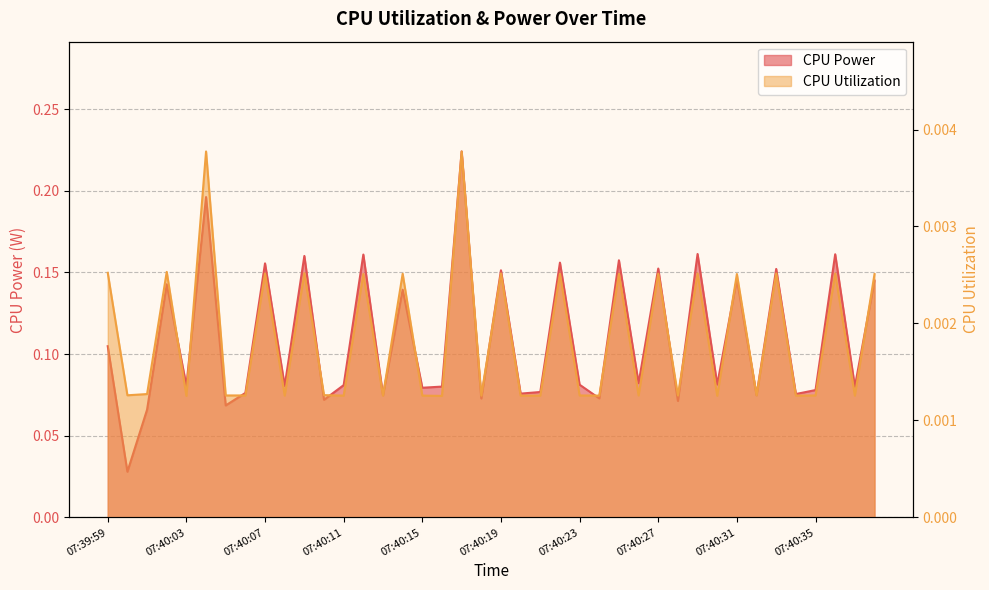

In CPU Utilization, how many points are lower than both neighbors (excluding endpoints)?

14